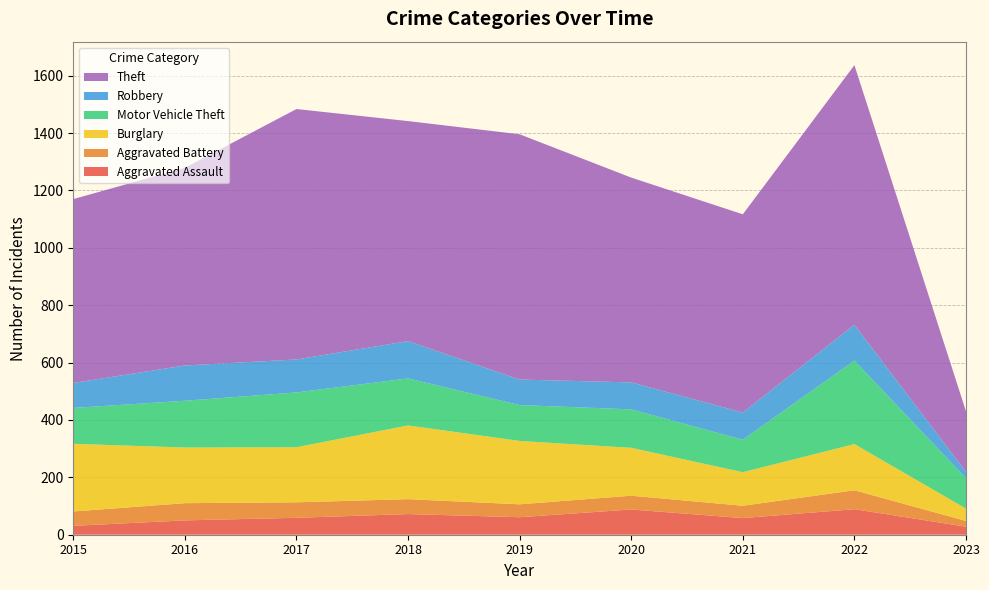

Reading left to right, extract all data points from this chart.

Aggravated Assault: 31	50	59	72	61	88	58	89	28
Aggravated Battery: 50	60	54	52	45	48	43	66	20
Burglary: 236	194	192	257	221	167	117	161	43
Motor Vehicle Theft: 125	163	191	164	125	134	113	291	106
Robbery: 87	123	115	130	89	94	95	125	22
Theft: 641	689	873	767	855	714	691	905	211